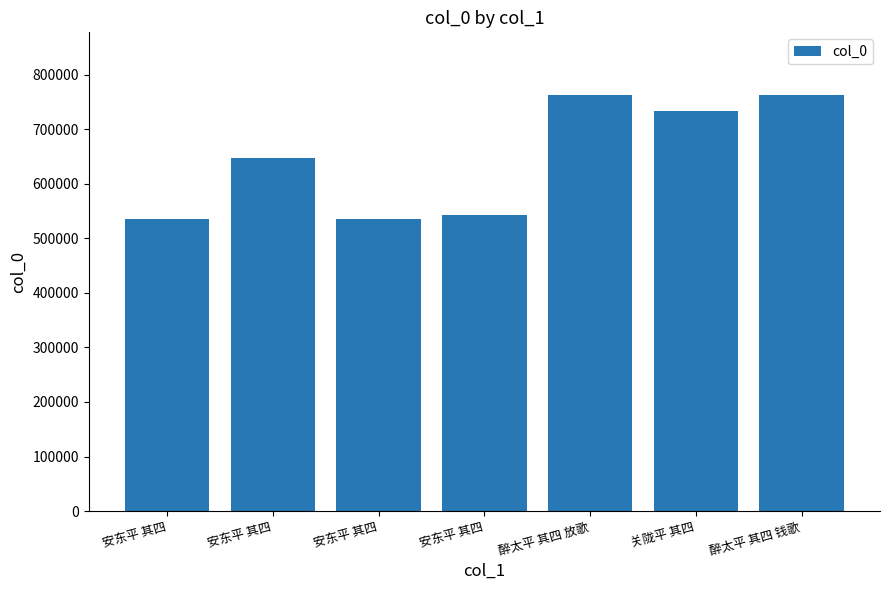

Which category has the highest value across all series?

醉太平 其四 放歌